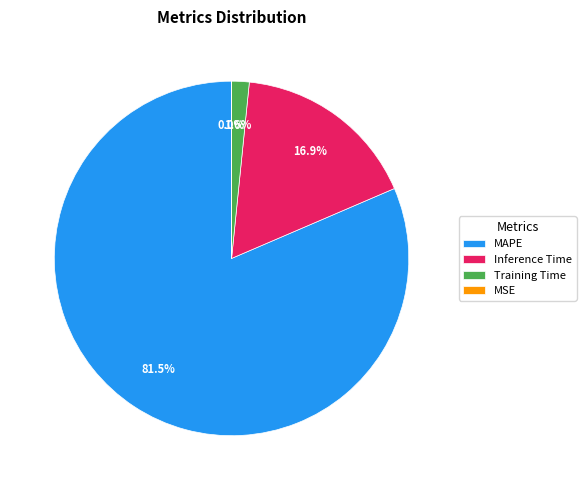

Between Inference Time and Training Time, which is larger?

Inference Time